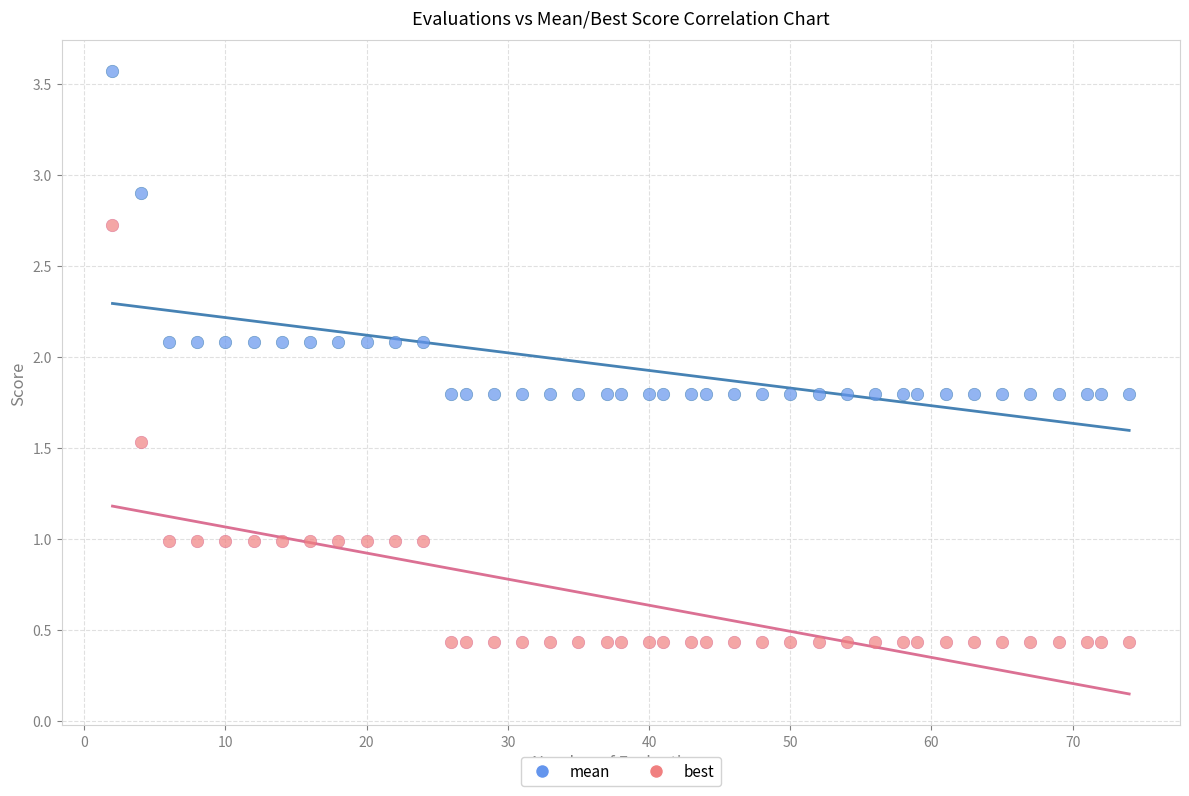

Which series contains the highest Y value?

mean